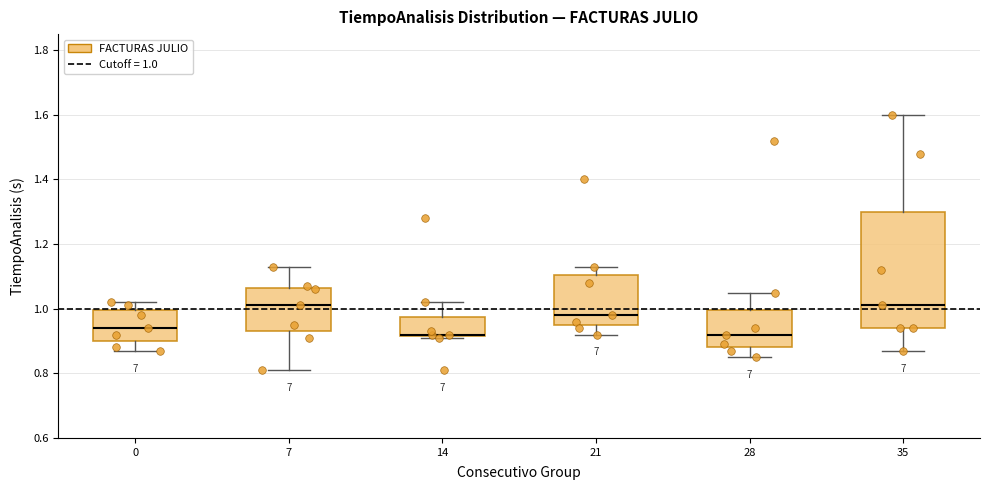

Where is the lower edge of the box at x = 7 on the y-axis? The values are not printed on the chart, so give them approximately, as read against the axis.

0.94